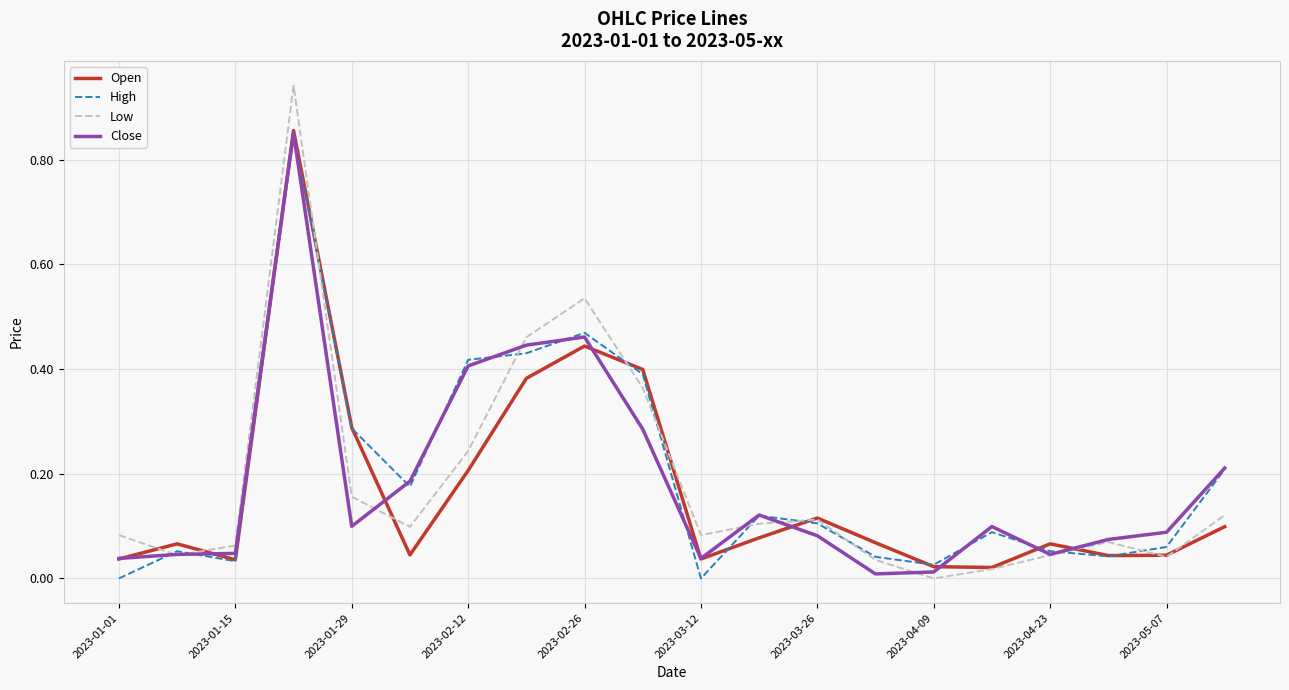

Does the chart have visible grid lines?

Yes